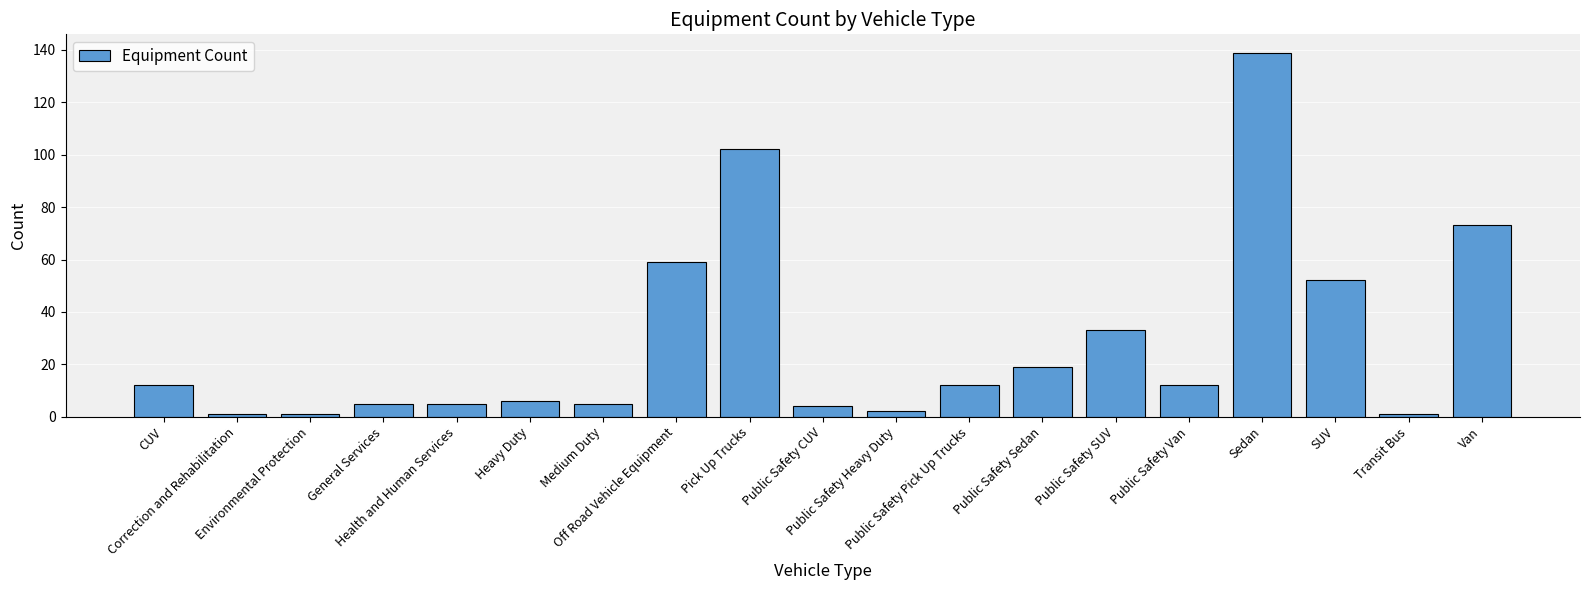

What is the maximum value shown in the chart?

139